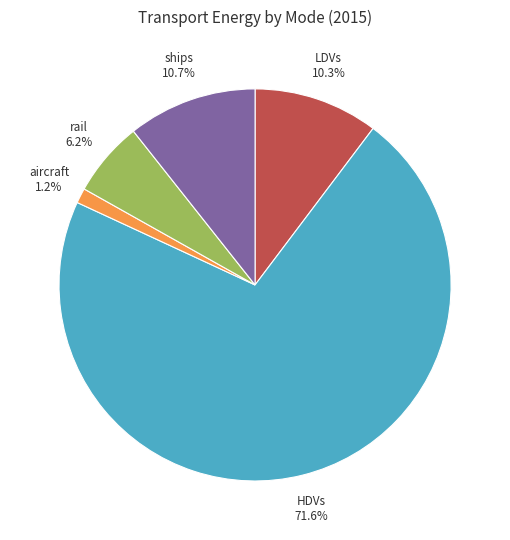

Does any single category account for the majority?

Yes